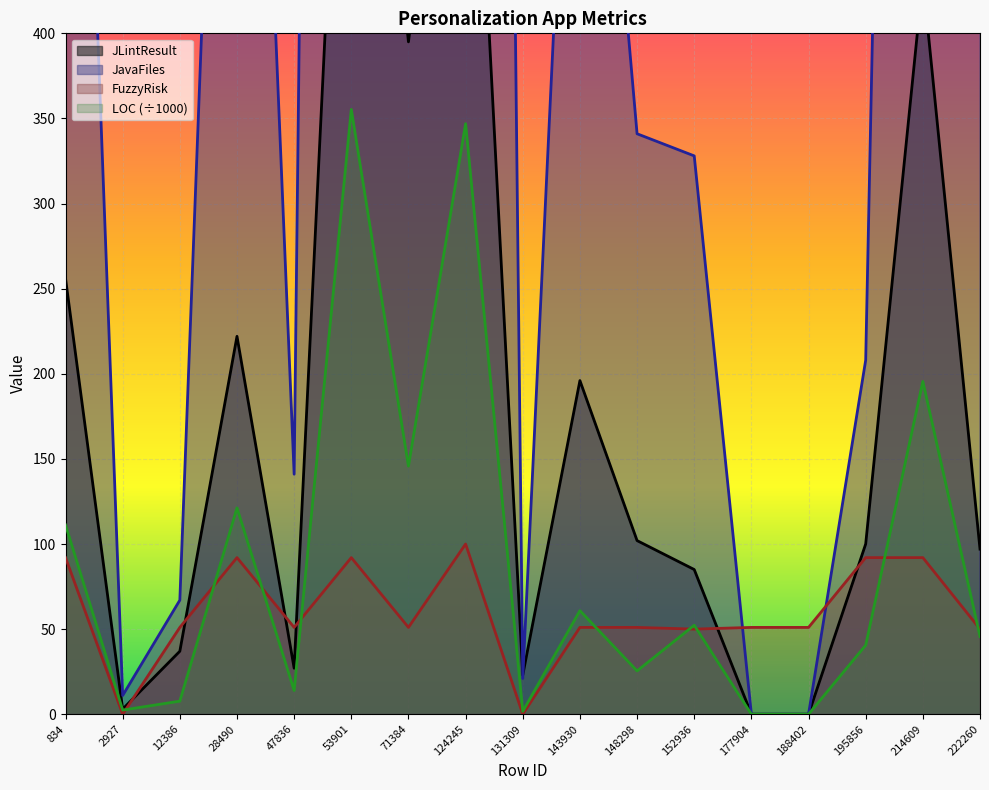

Which has a higher value, 143930 or 53901?

53901